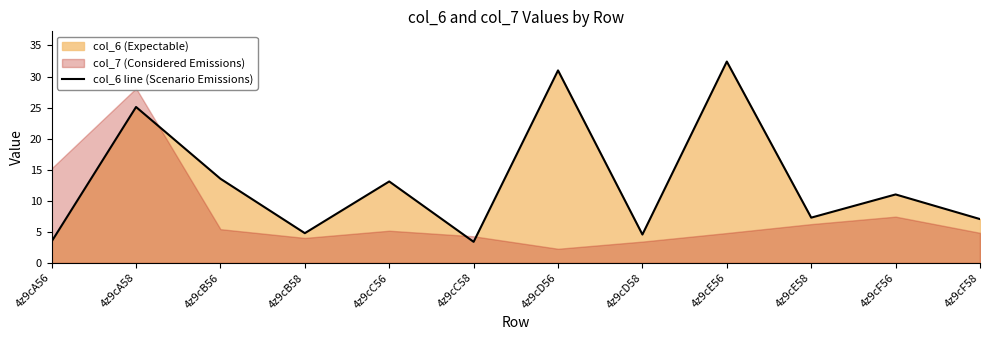

How many interior local valleys (lower than both neighbors) does the data have?

4